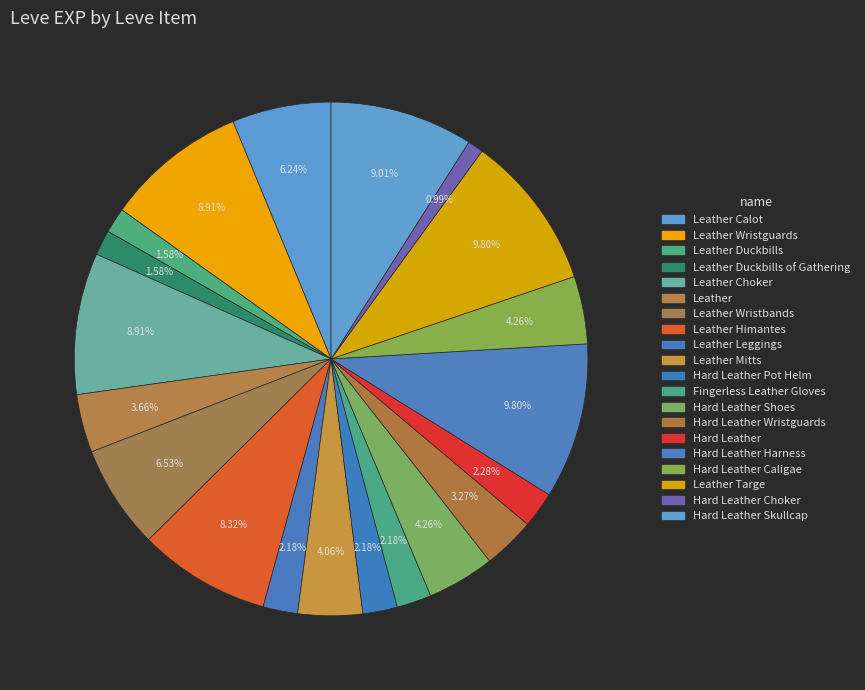

To the nearest percent, what is the average slice percentage?

5%